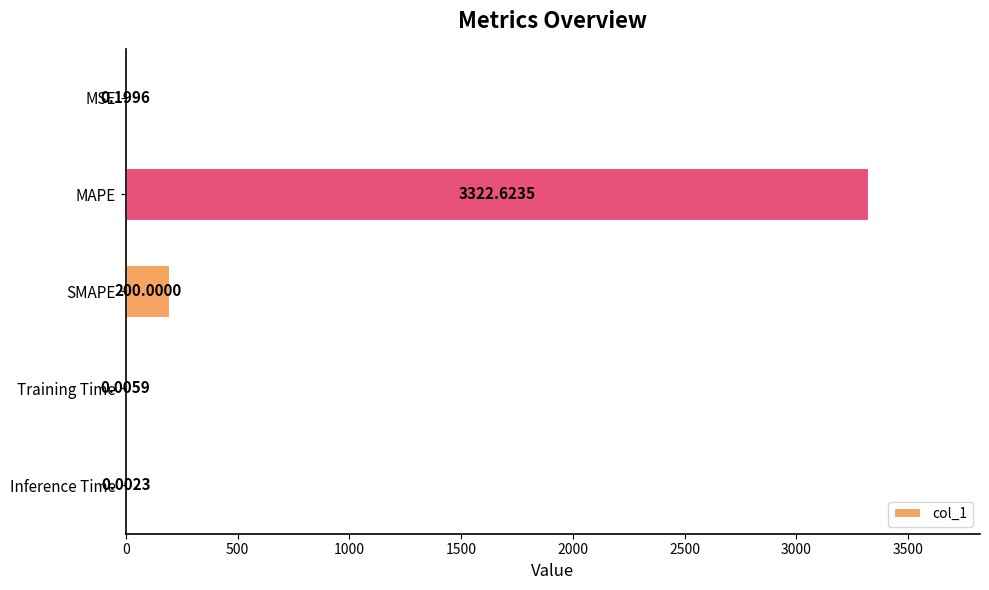

Are the bars horizontal?

Yes